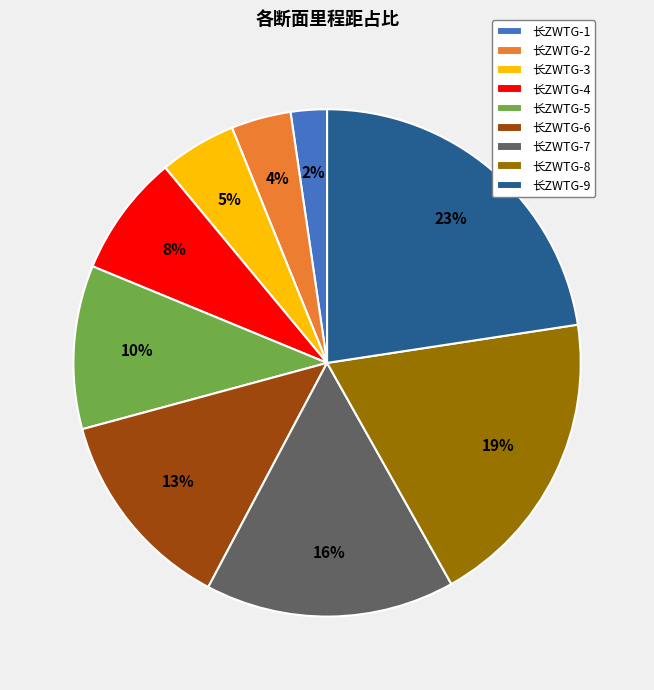

What is the ratio of the value at 长ZWTG-5 to the value at 长ZWTG-8?

0.5